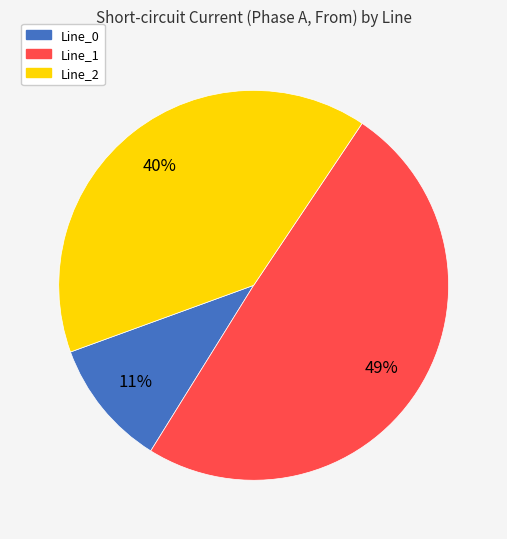

Does Line_1 account for over 50% of the chart?

No